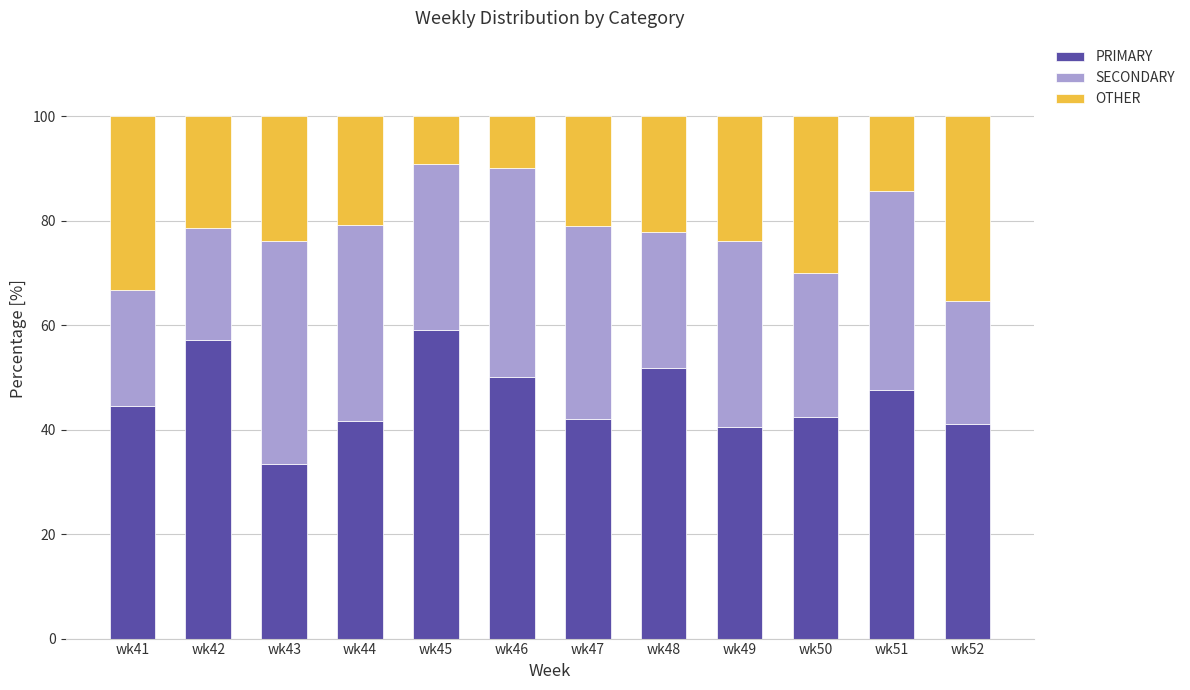

What is the maximum value for PRIMARY?

59.1